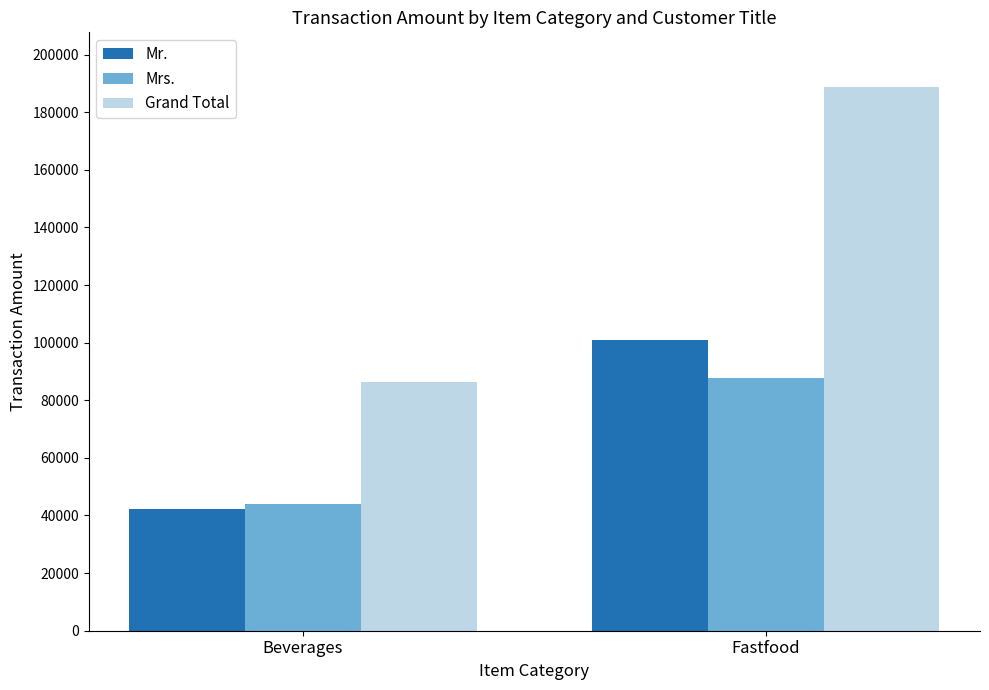

What is the maximum value shown in the chart?

188840